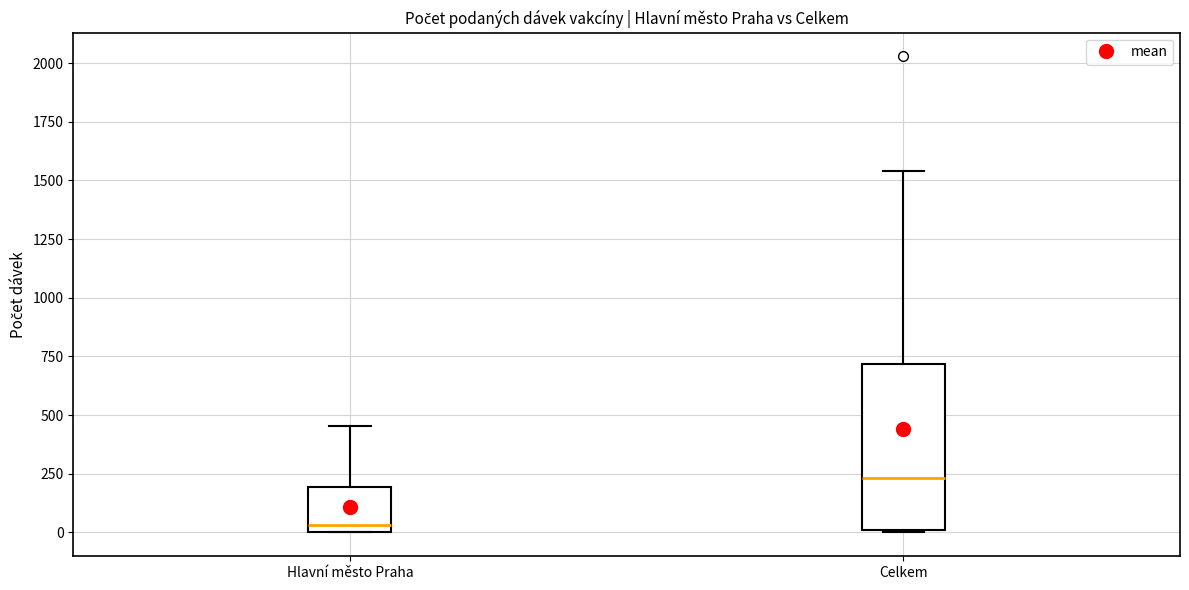

Which box has the highest median line?

Celkem